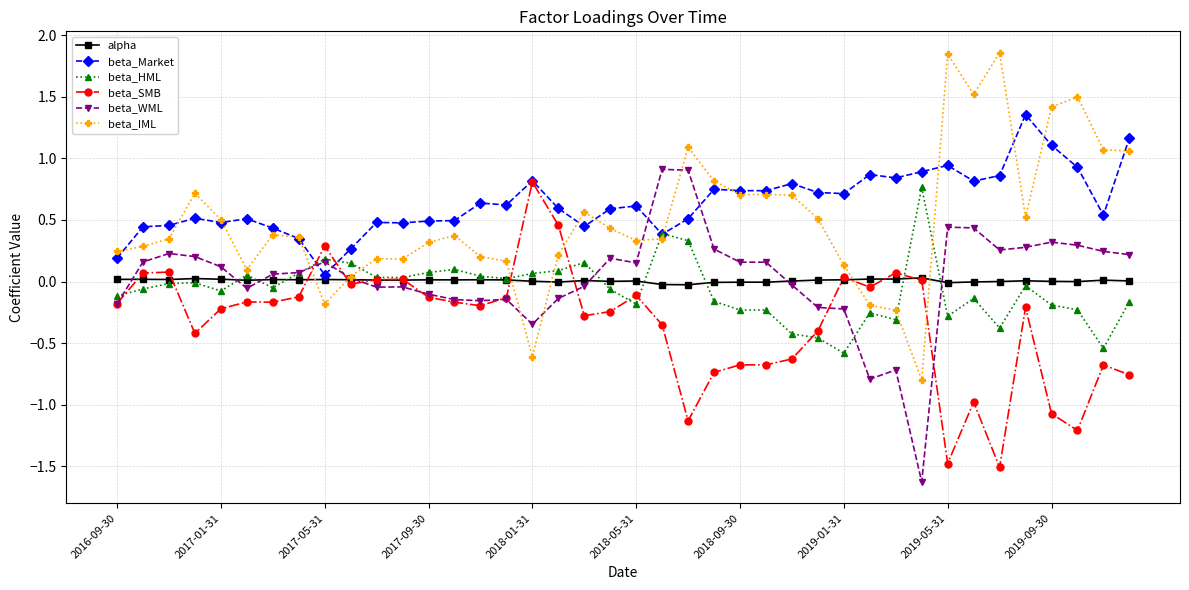

True or false: beta_IML has more than 0 points higher than both neighbors.

True